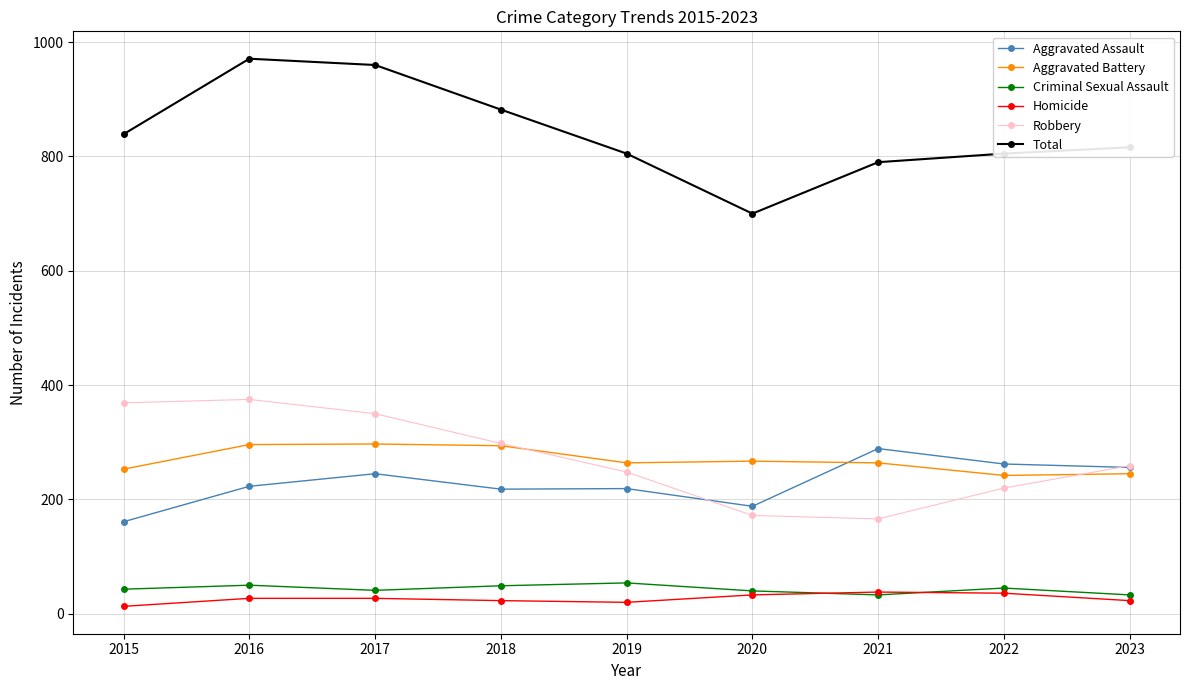

The Aggravated Assault series shows 402 at 2017. True or false?

False